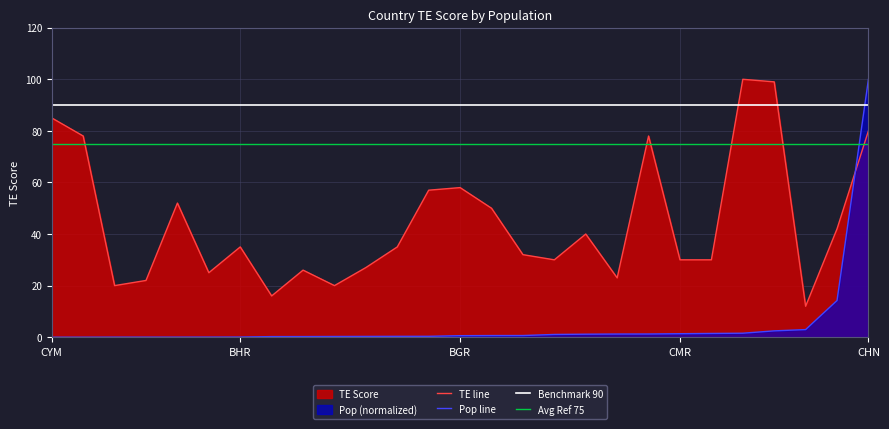

What is the sum of the Benchmark 90 values at 19 and 9?

180.0